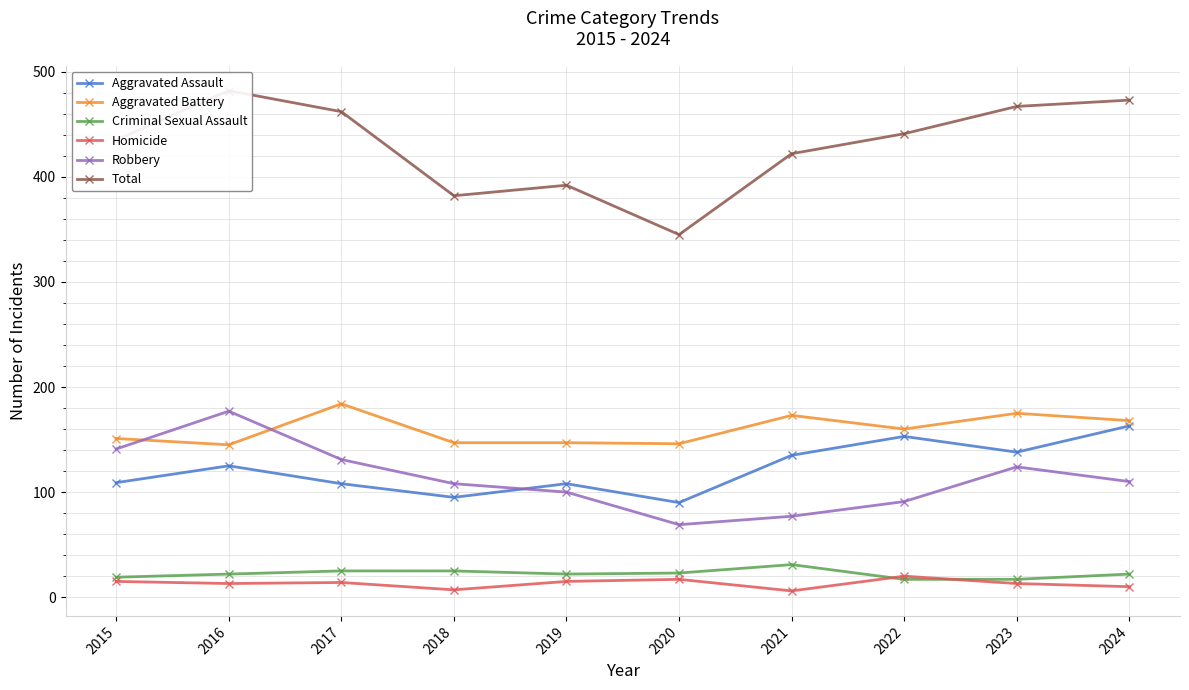

At how many categories does at least one series exceed 465?

3